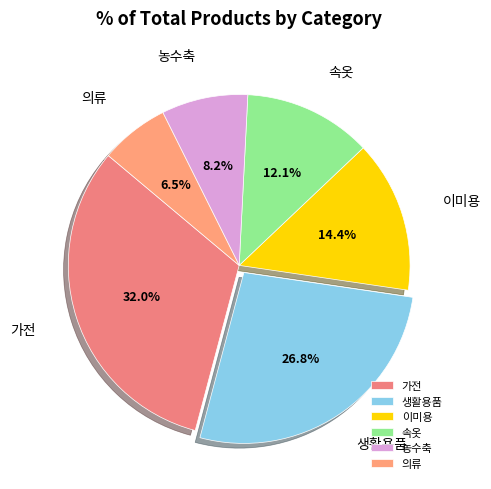

To the nearest percent, what is the average slice percentage?

17%